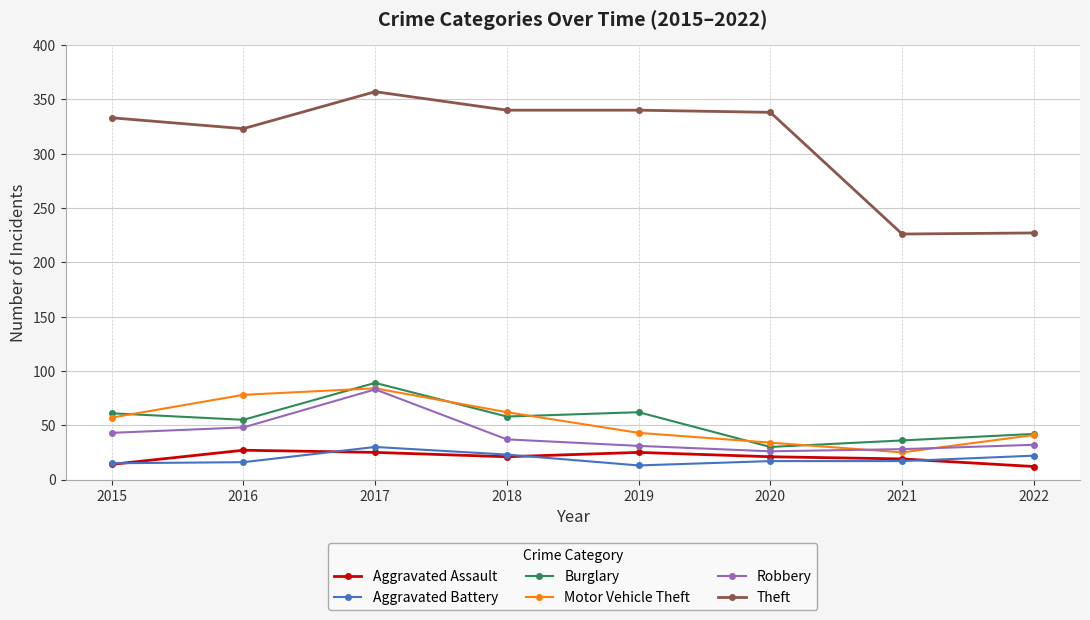

True or false: Aggravated Battery and Motor Vehicle Theft intersect in this chart.

False